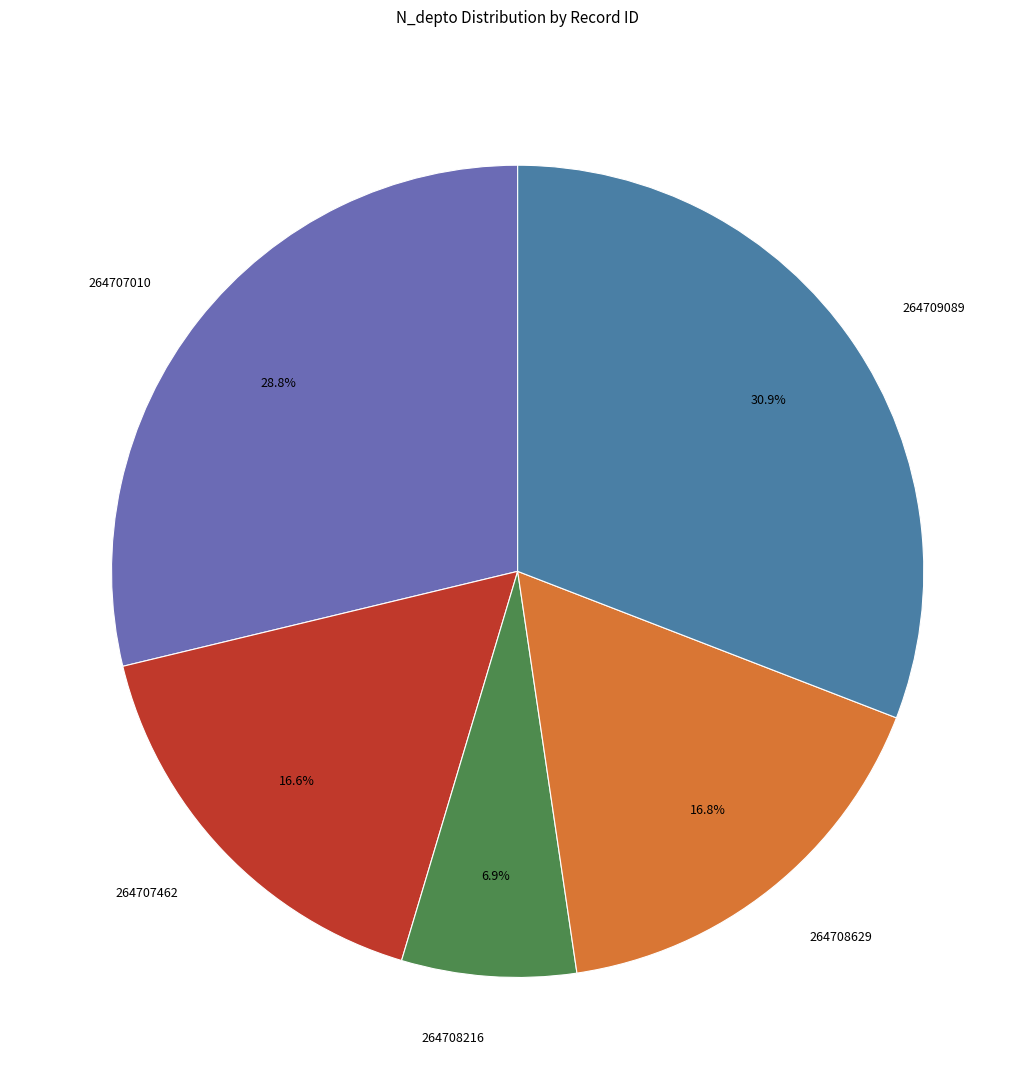

How many slices are in this pie chart?

5